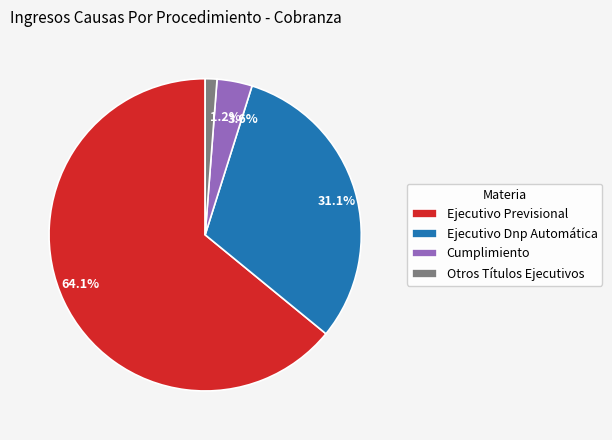

To the nearest percent, what is the difference between the Cumplimiento and Ejecutivo Previsional slice percentages?

60%